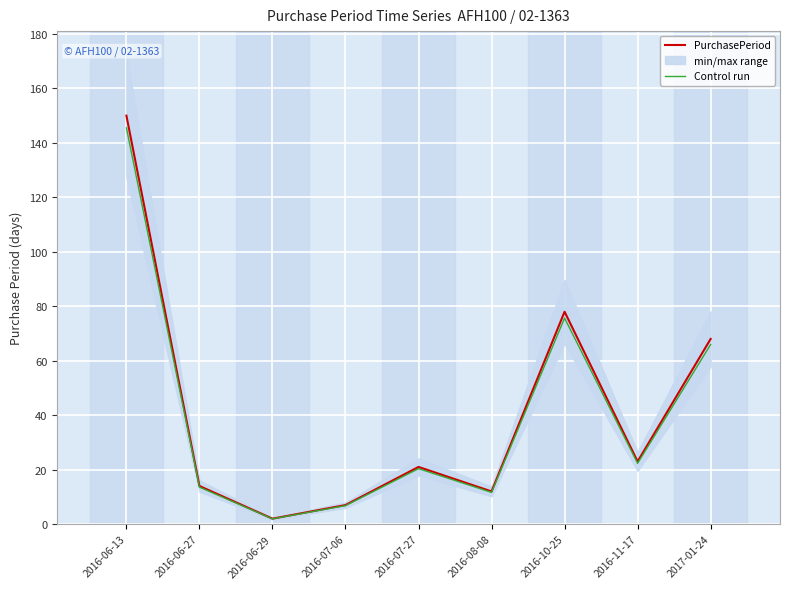

Is the value of Control run at 2016-06-13 greater than the value of PurchasePeriod at 2016-10-25?

Yes